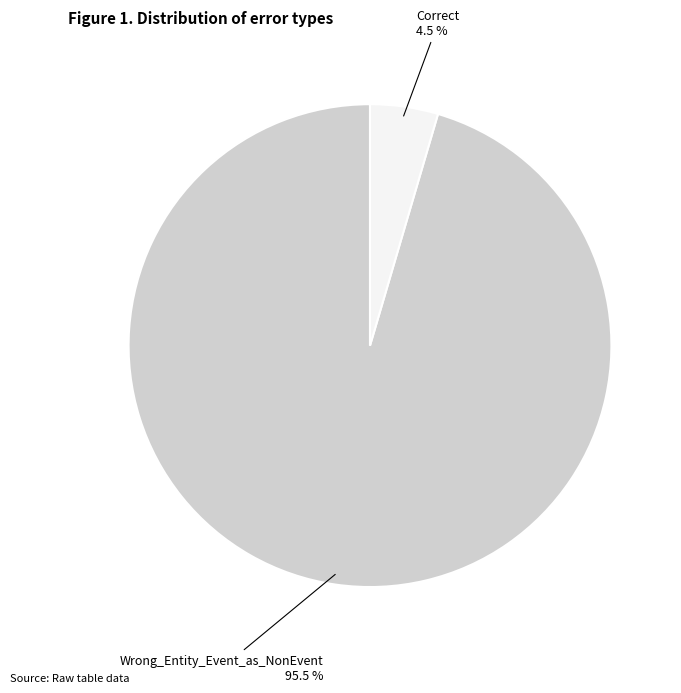

Rank the categories by value from lowest to highest.

Correct, Wrong_Entity_Event_as_NonEvent